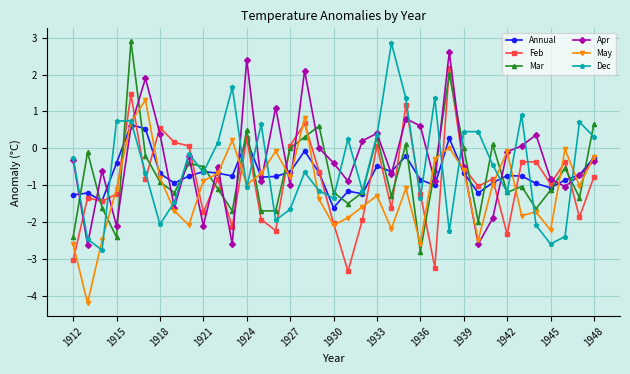

What is the maximum value for Mar?

2.9